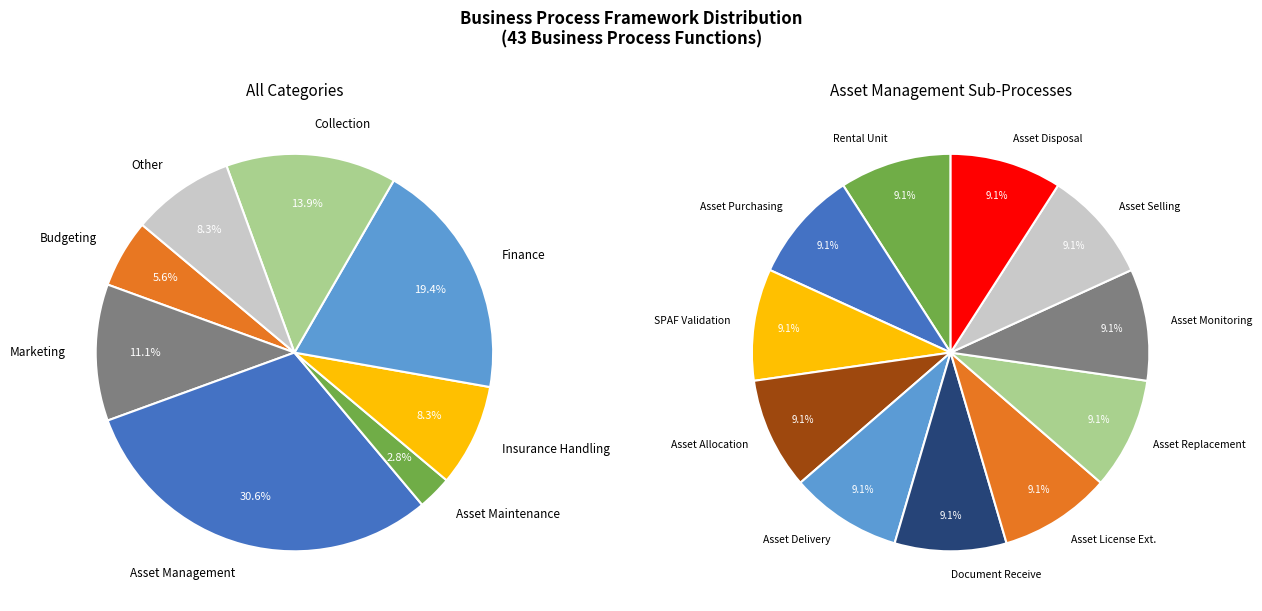

Is it true that Asset Maintenance is 3% of the pie?

True